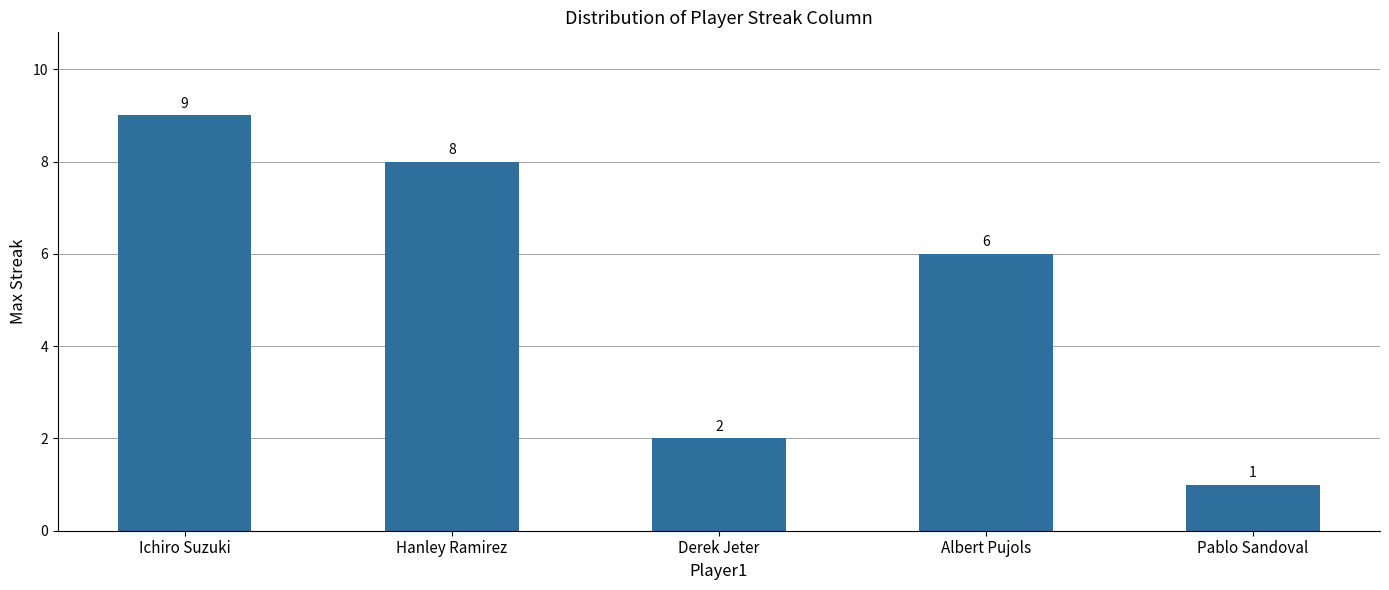

What is the difference between the second highest and minimum values?

7